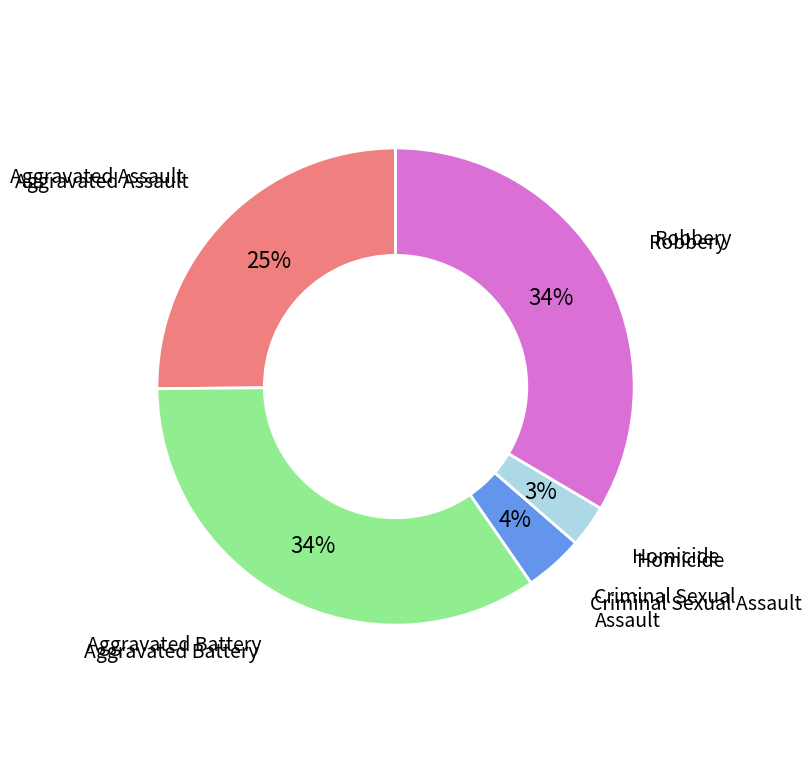

To the nearest percent, what is the average slice percentage?

20%